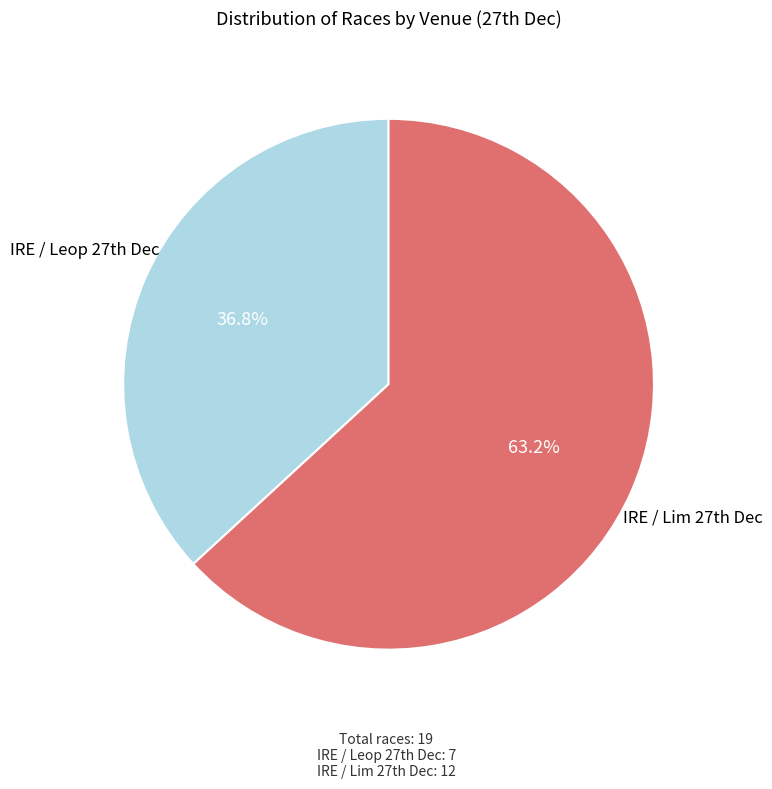

Is there any slice that represents more than half of the pie?

Yes